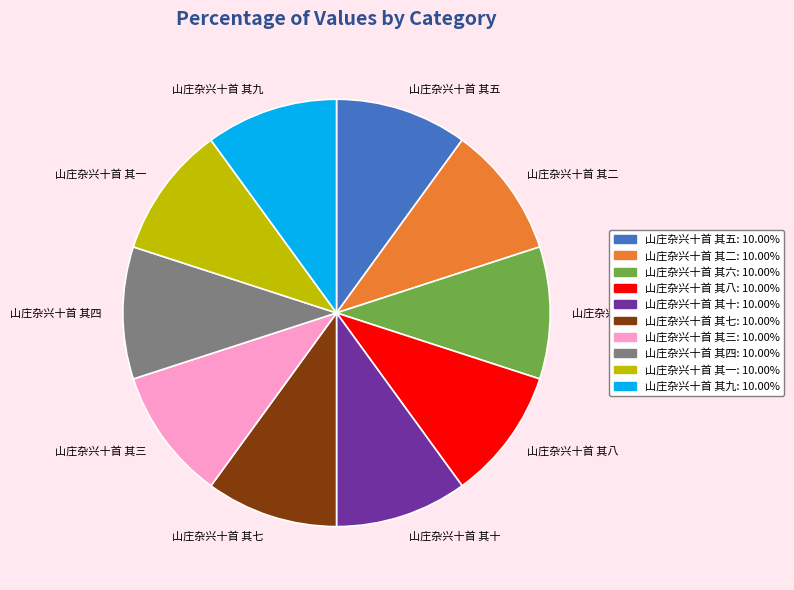

Count the number of slices in the pie.

10